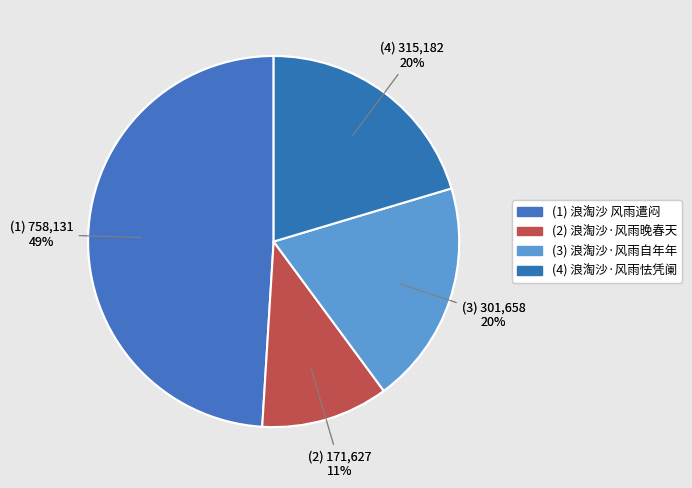

Count the number of slices in the pie.

4